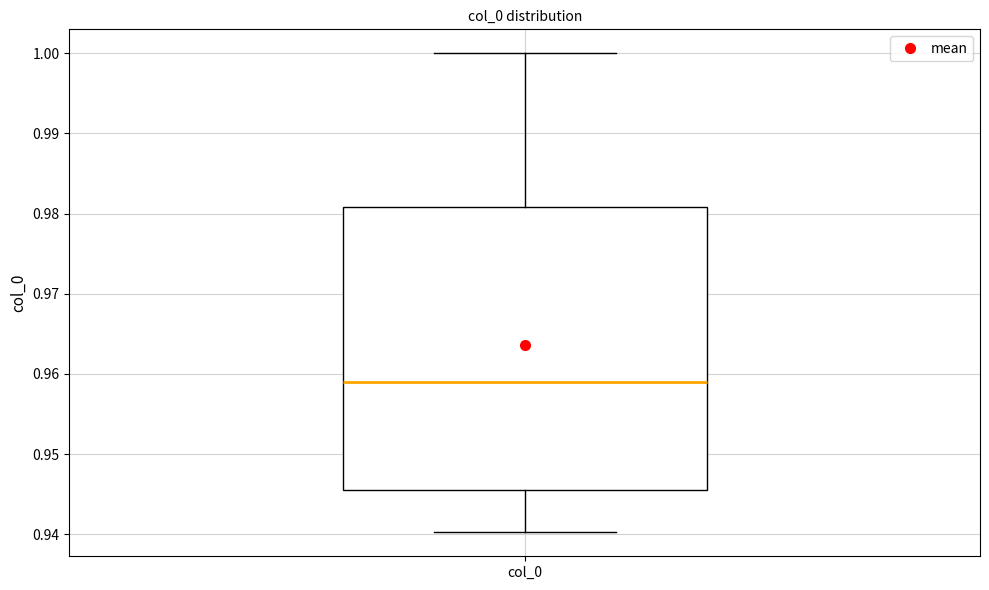

Read this box plot against the y-axis: the position of the median line, the range covered by the box, and the ends of both whiskers. The values are not printed on the chart, so give them approximately, as read against the axis.

median 0.959, box 0.945 to 0.981, whiskers 0.940 to 1.000